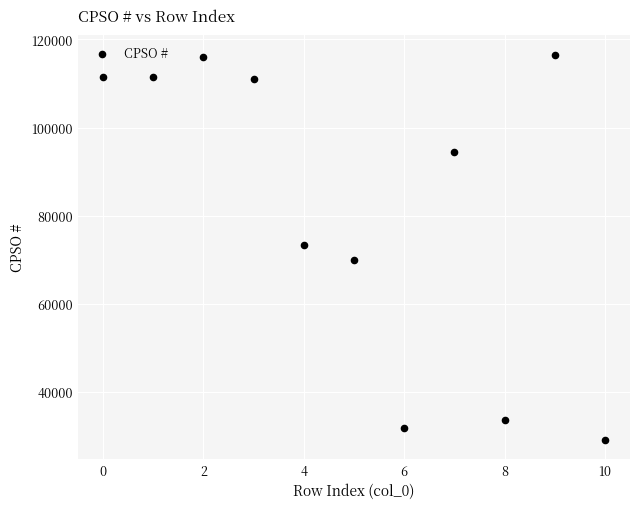

What is the range of Y values (max minus min)?

87505